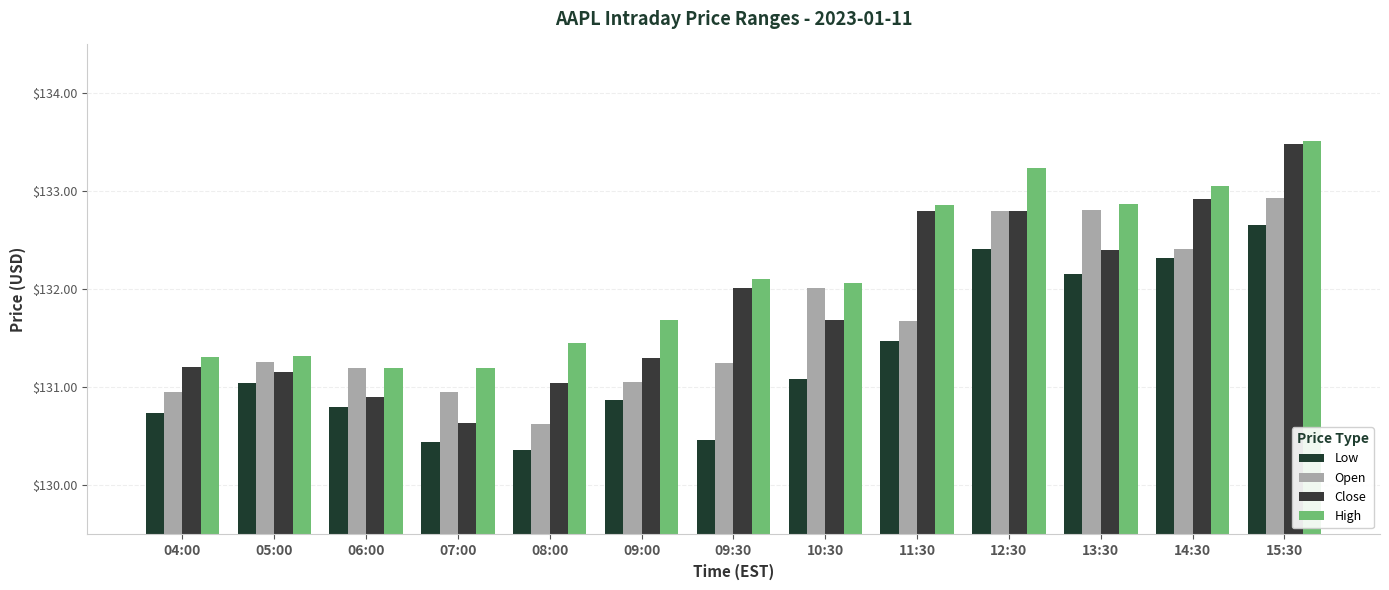

Reading right to left, transcribe all the data shown in this chart.

Low: 132.7	132.3	132.2	132.4	131.5	131.1	130.5	130.9	130.4	130.4	130.8	131.1	130.7
Open: 132.9	132.4	132.8	132.8	131.7	132.0	131.2	131.1	130.6	130.9	131.2	131.3	130.9
Close: 133.5	132.9	132.4	132.8	132.8	131.7	132.0	131.3	131.1	130.6	130.9	131.2	131.2
High: 133.5	133.1	132.9	133.2	132.9	132.1	132.1	131.7	131.5	131.2	131.2	131.3	131.3